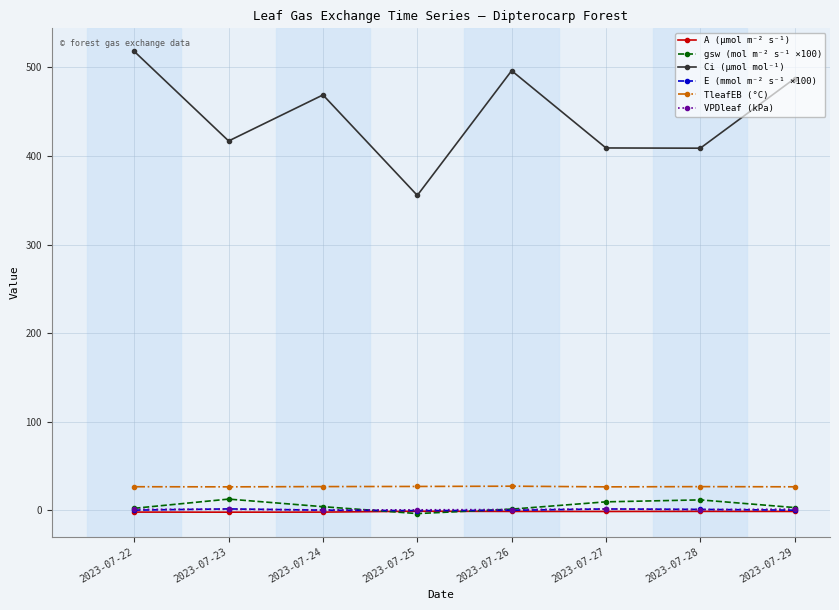

What is the value of the TleafEB (°C) point at the 8th from the left?

26.6